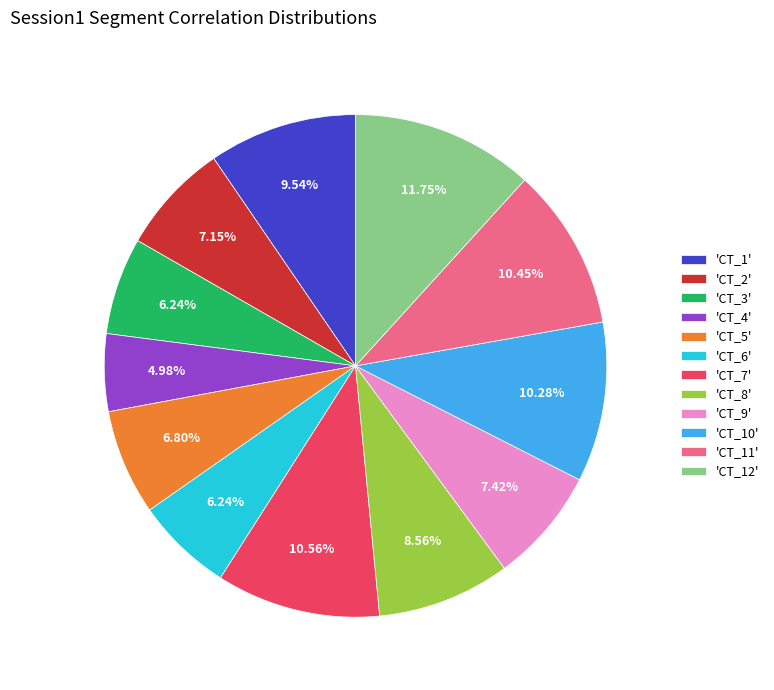

Combined, do 'CT_10' and 'CT_11' account for over 50%?

No